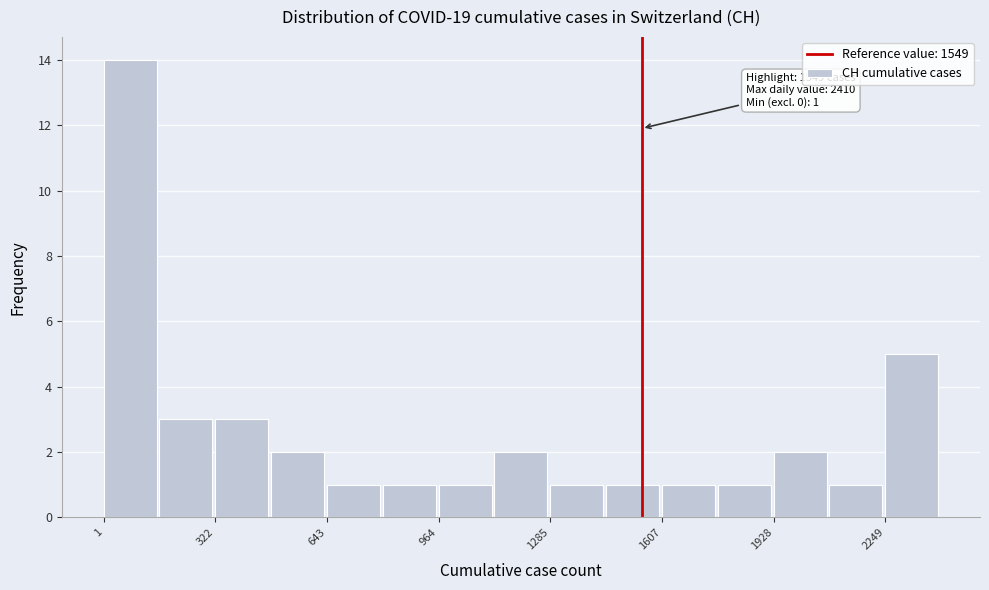

Read against the x-axis, roughly where is the centre of the tallest bar?

100